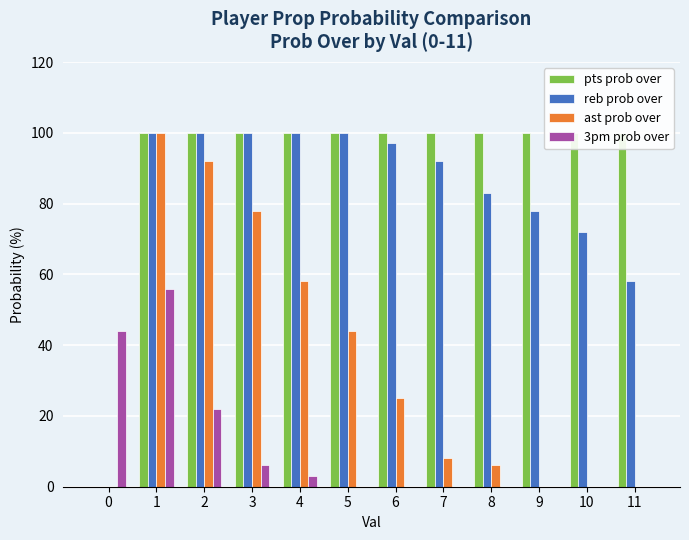

At 11, list the series in order from smallest to largest.

ast prob over, 3pm prob over, reb prob over, pts prob over